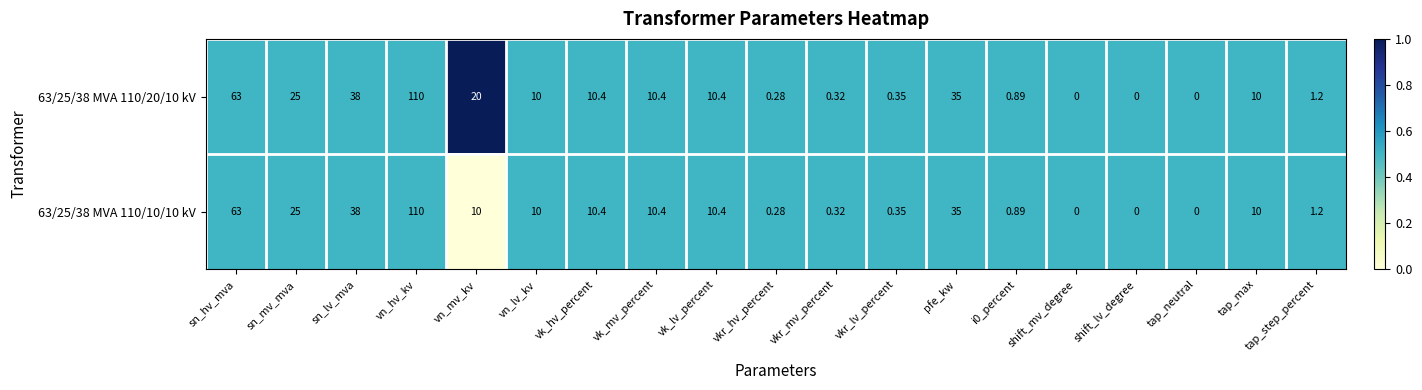

What is the total value across all series at sn_hv_mva?

126.0